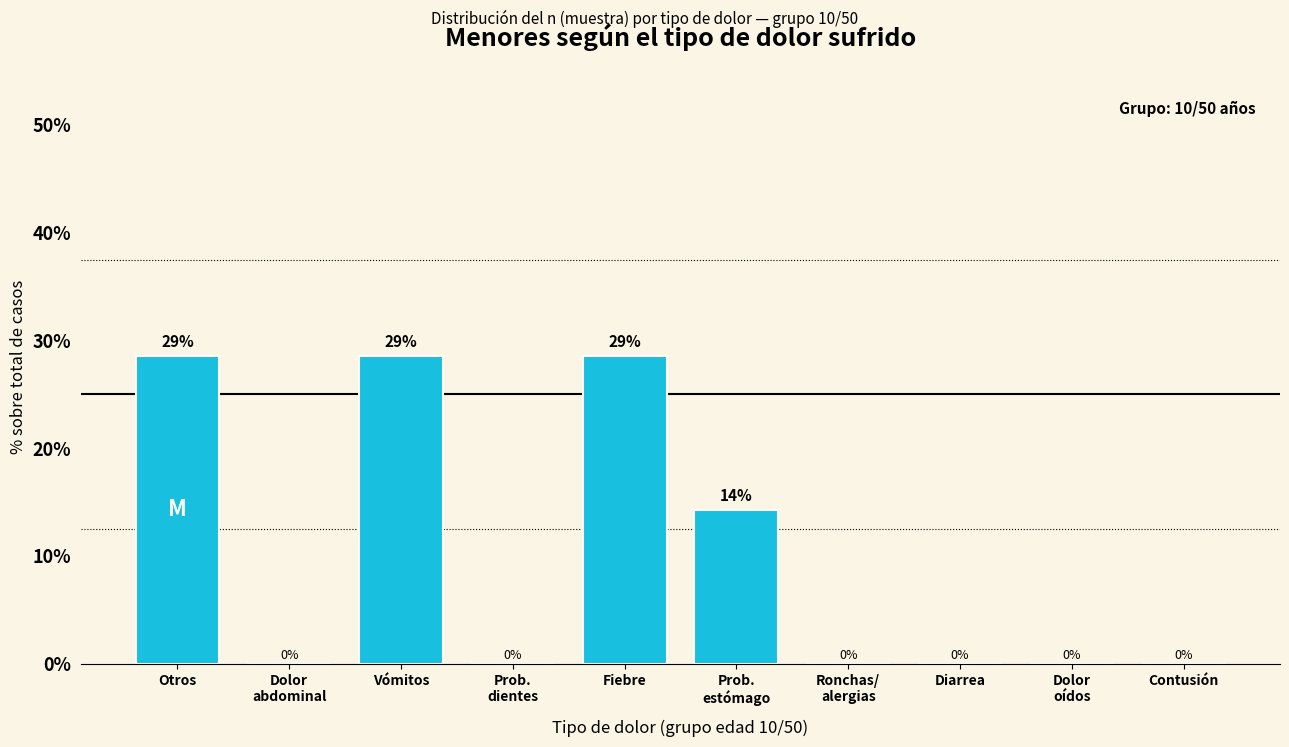

Is it true that the value at Contusión is -17.4?

False